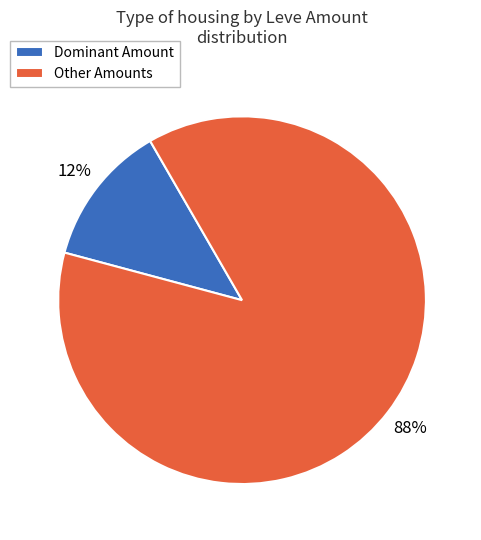

Combined, do Other Amounts and Dominant Amount account for over 50%?

Yes